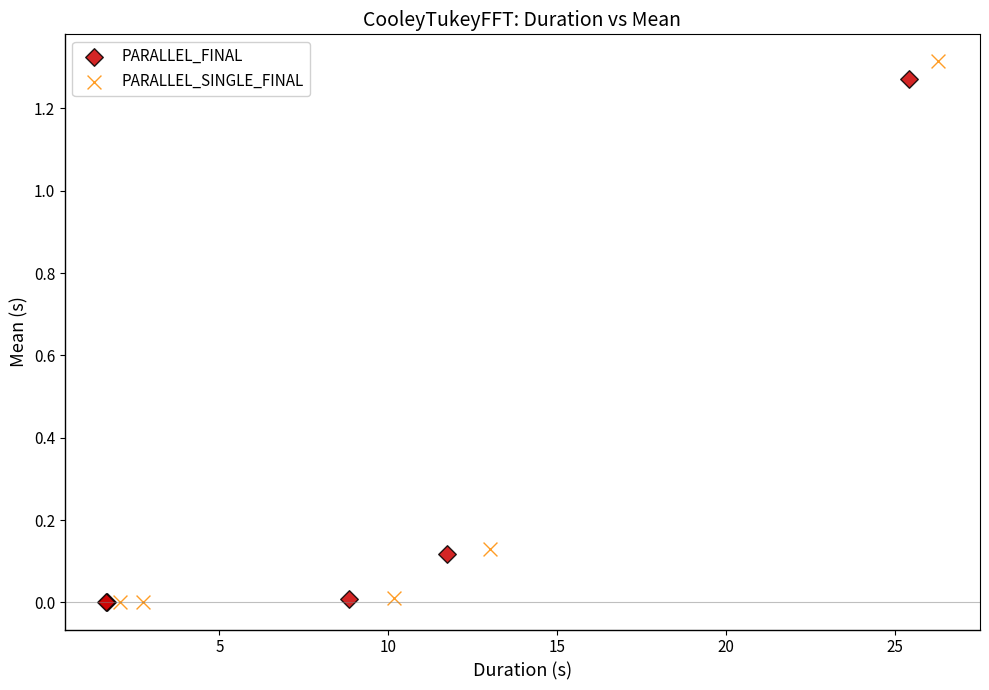

Which series has the widest spread of Y values?

PARALLEL_SINGLE_FINAL